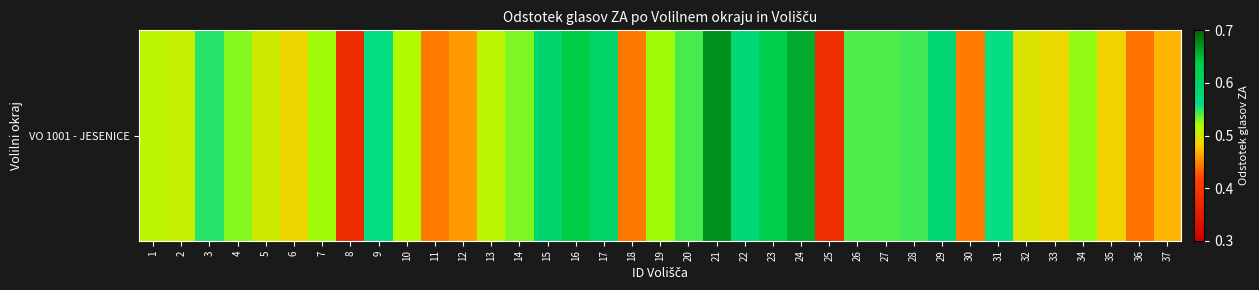

Read the value at 24.

0.7